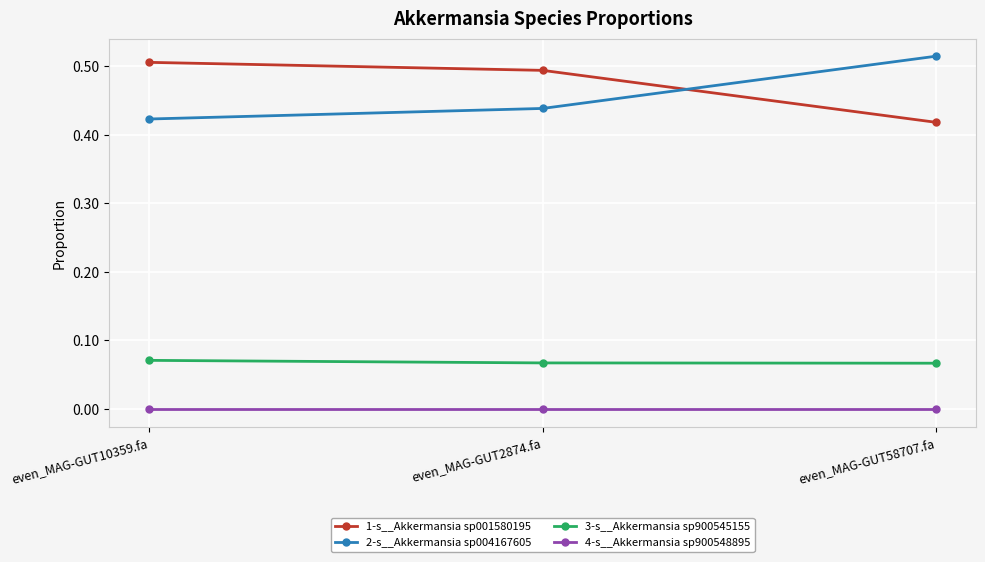

What is the label of the 3rd point from the right?

even_MAG-GUT10359.fa